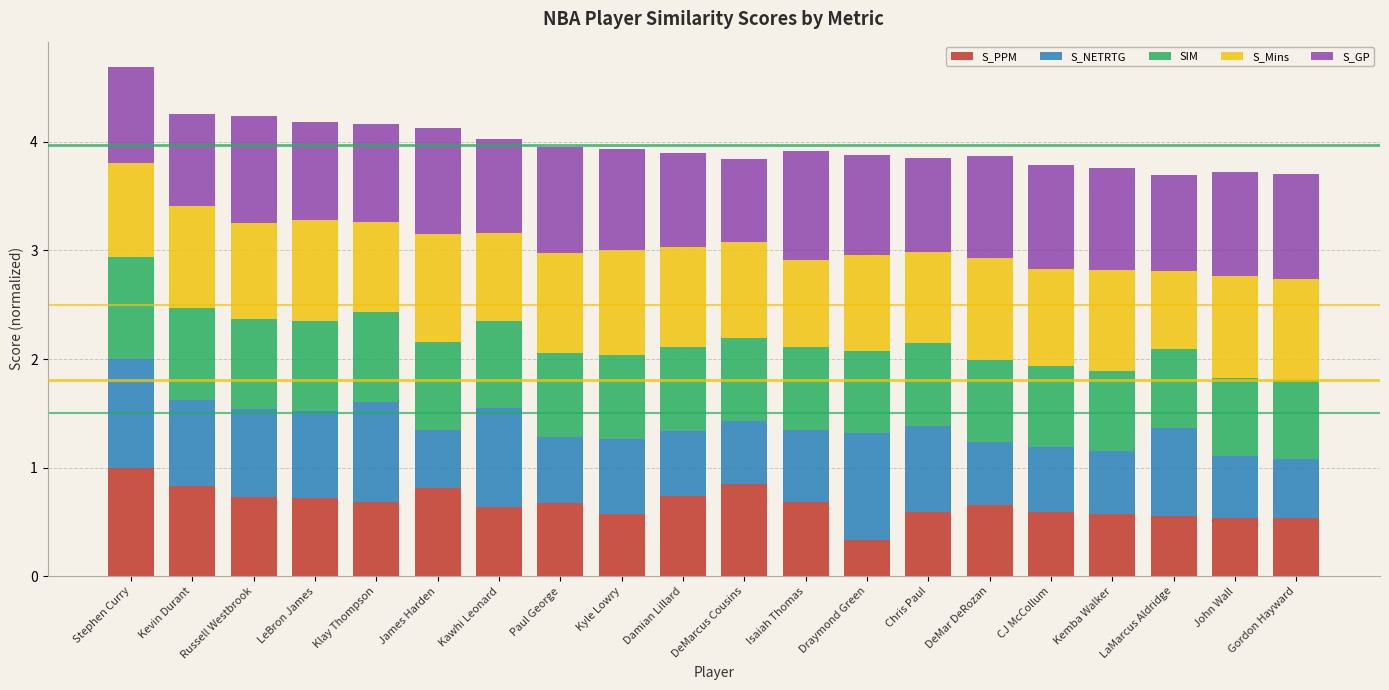

What is the minimum value for S_PPM?

0.3